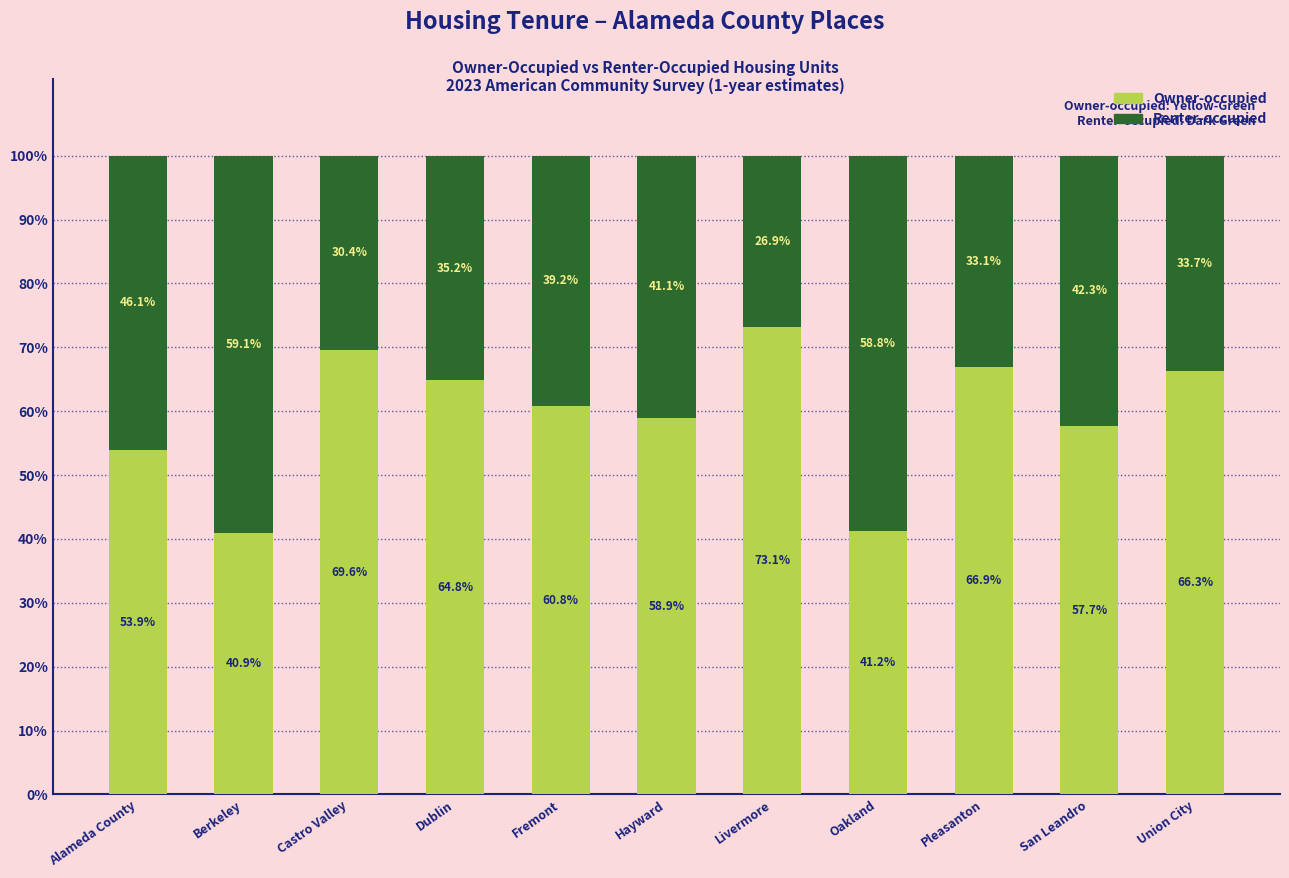

What is the total value across all series at Livermore?

100.0